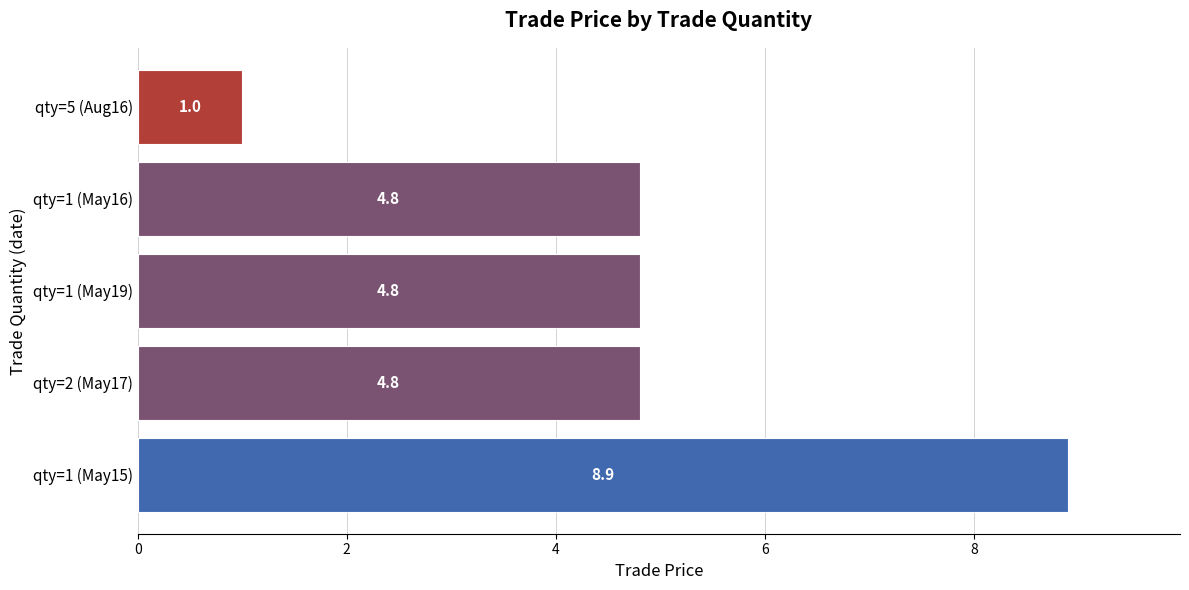

Reading bottom to top, extract all data points from this chart.

8.9	4.8	4.8	4.8	1.0